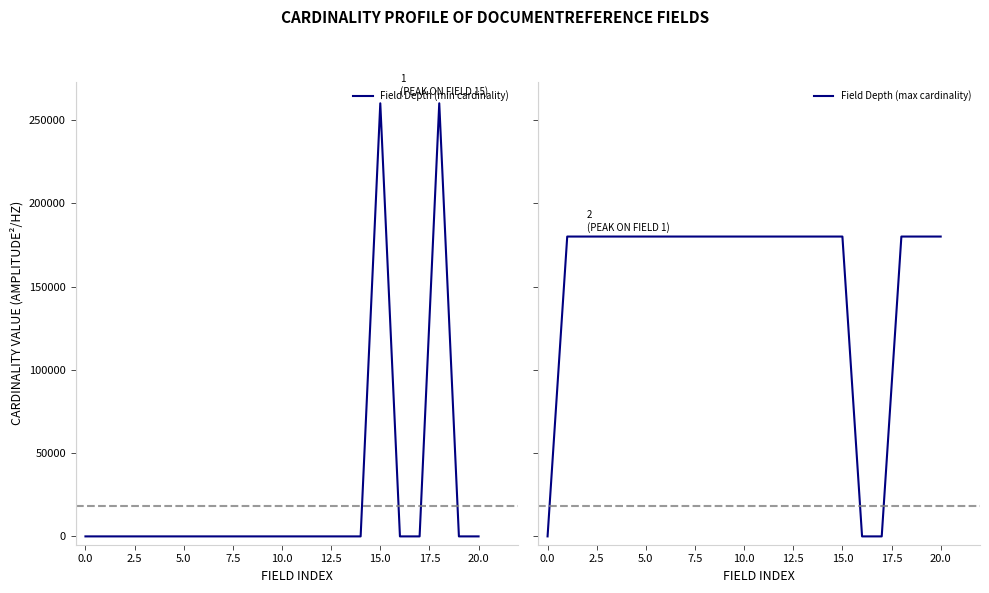

What is the value of the Field Depth (min cardinality) point at the 19th from the left?

260000